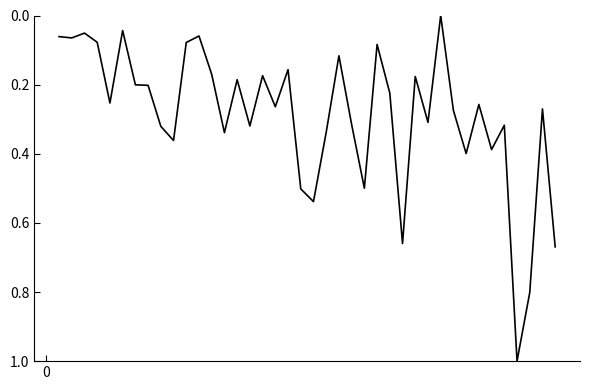

What is the maximum value shown in the chart?

1.0